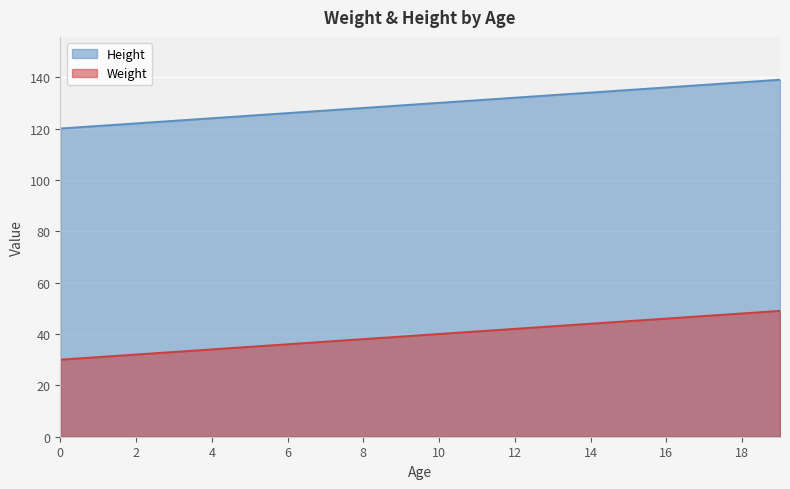

What is the sum of all Weight values?

790